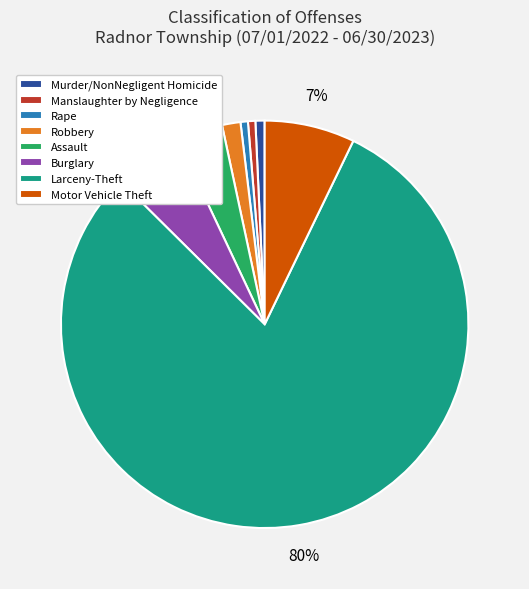

How many slices are in this pie chart?

8